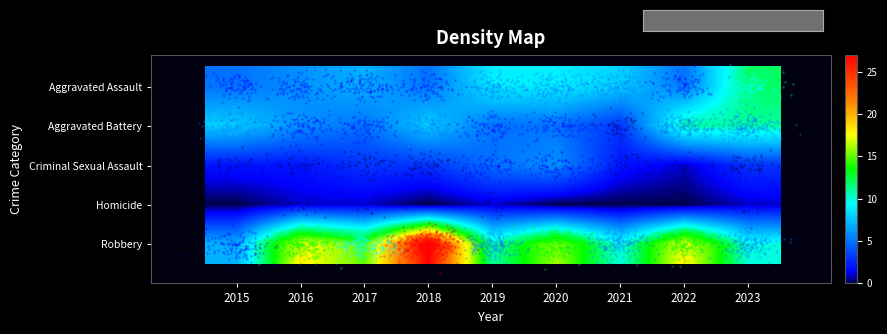

Rank the series by their maximum value, from highest to lowest.

Robbery, Aggravated Assault, Aggravated Battery, Criminal Sexual Assault, Homicide